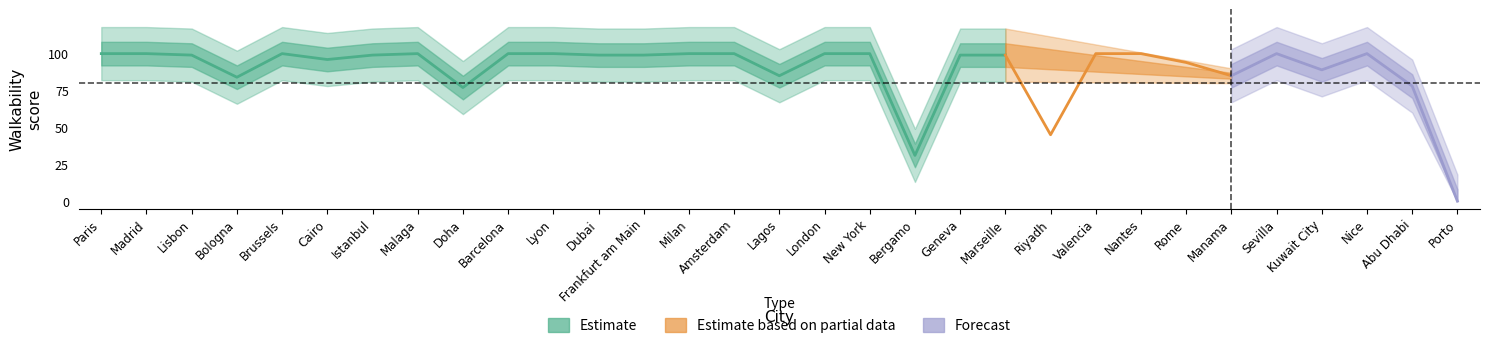

List the labels in order of value, largest first.

walkability, 1, 4, 7, 9, 10, 13, 14, 16, 17, 22, 23, 26, 28, 2, 6, 11, 12, 19, 20, 5, 24, 27, 15, 25, 3, 29, 8, 21, 18, 30